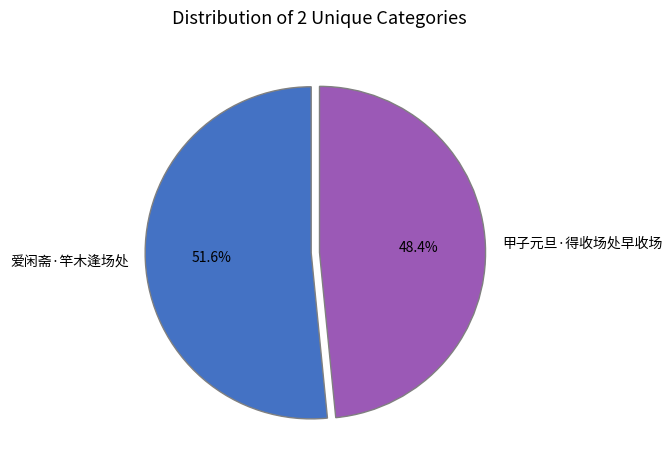

Combined, what portion of the pie is 甲子元旦·得收场处早收场 and 爱闲斋·竿木逢场处?

100.0%